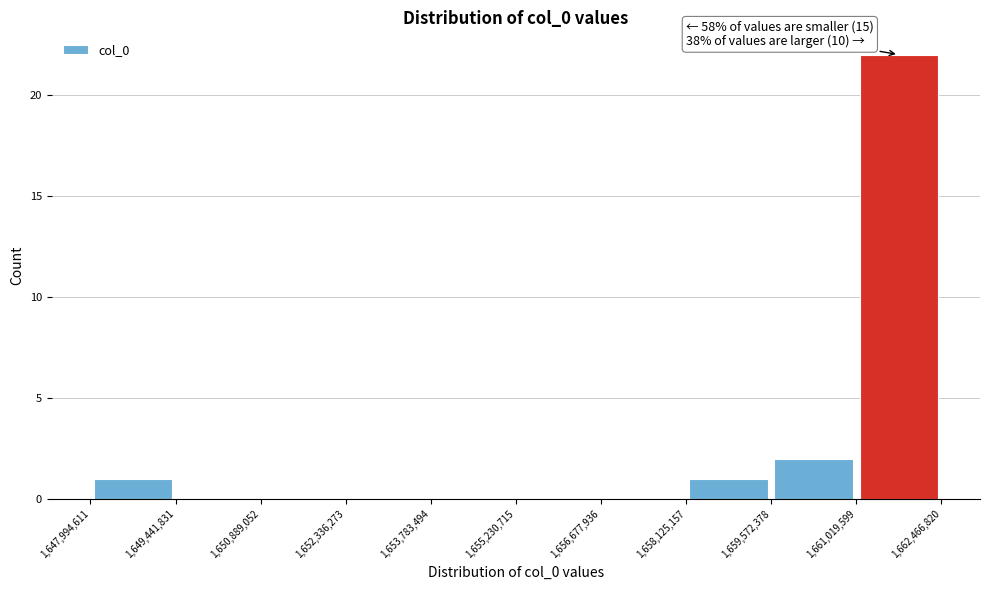

Which range on the x-axis has the tallest bar?

1,661,019,599 to 1,662,466,820